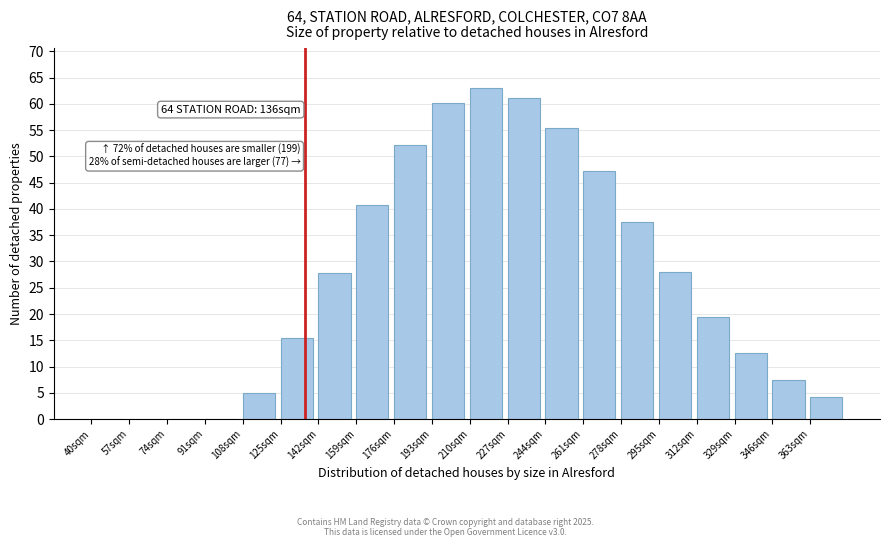

The chart shows a value of 27.8 at 142sqm. True or false?

True